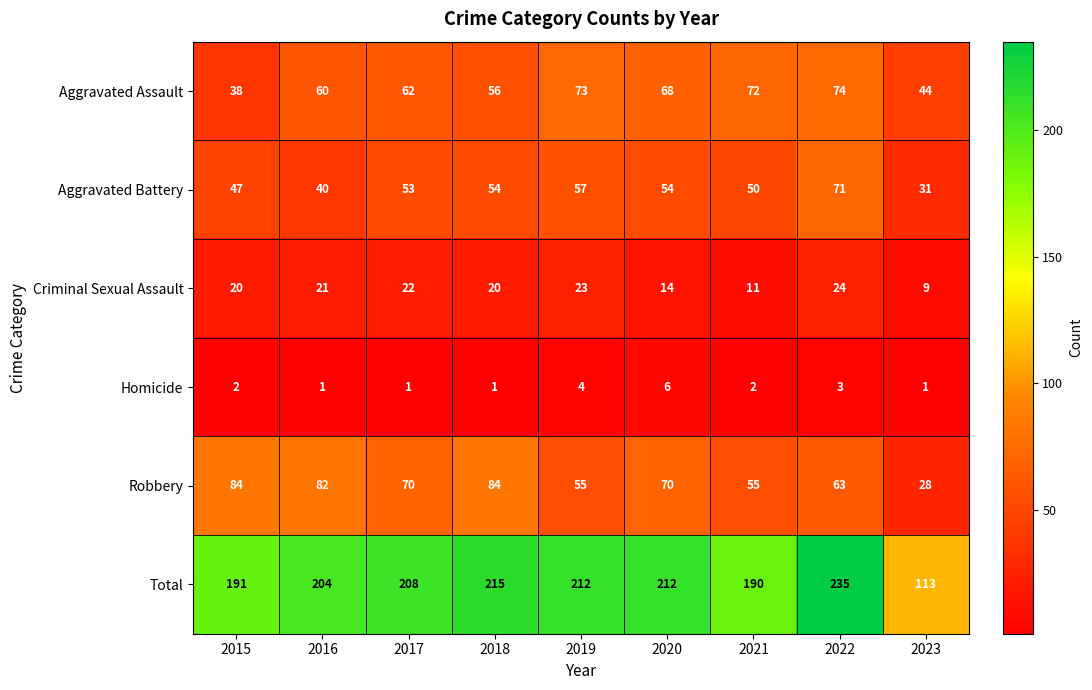

Which category has the highest value across all series?

2022